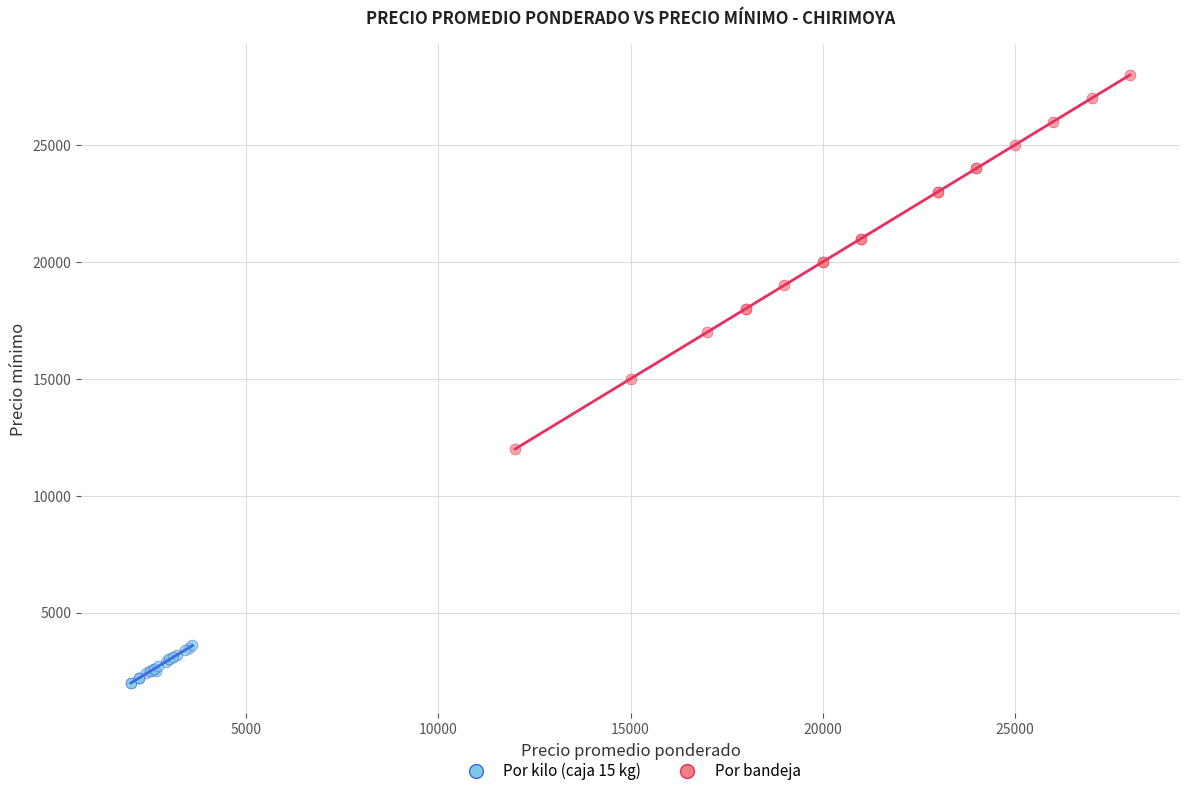

Which series contains the highest Y value?

Por bandeja